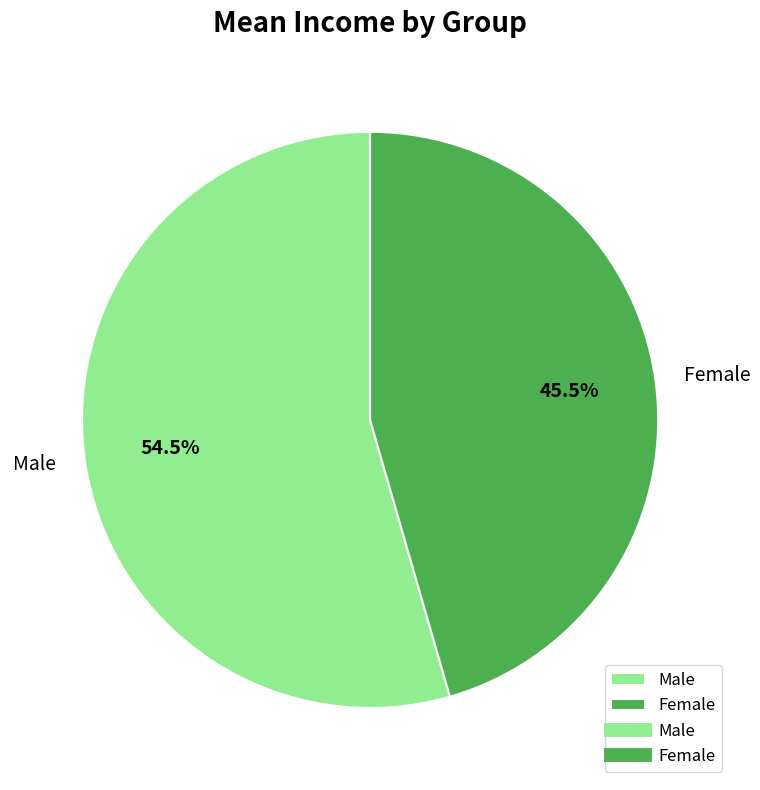

How many segments does this pie chart have?

2